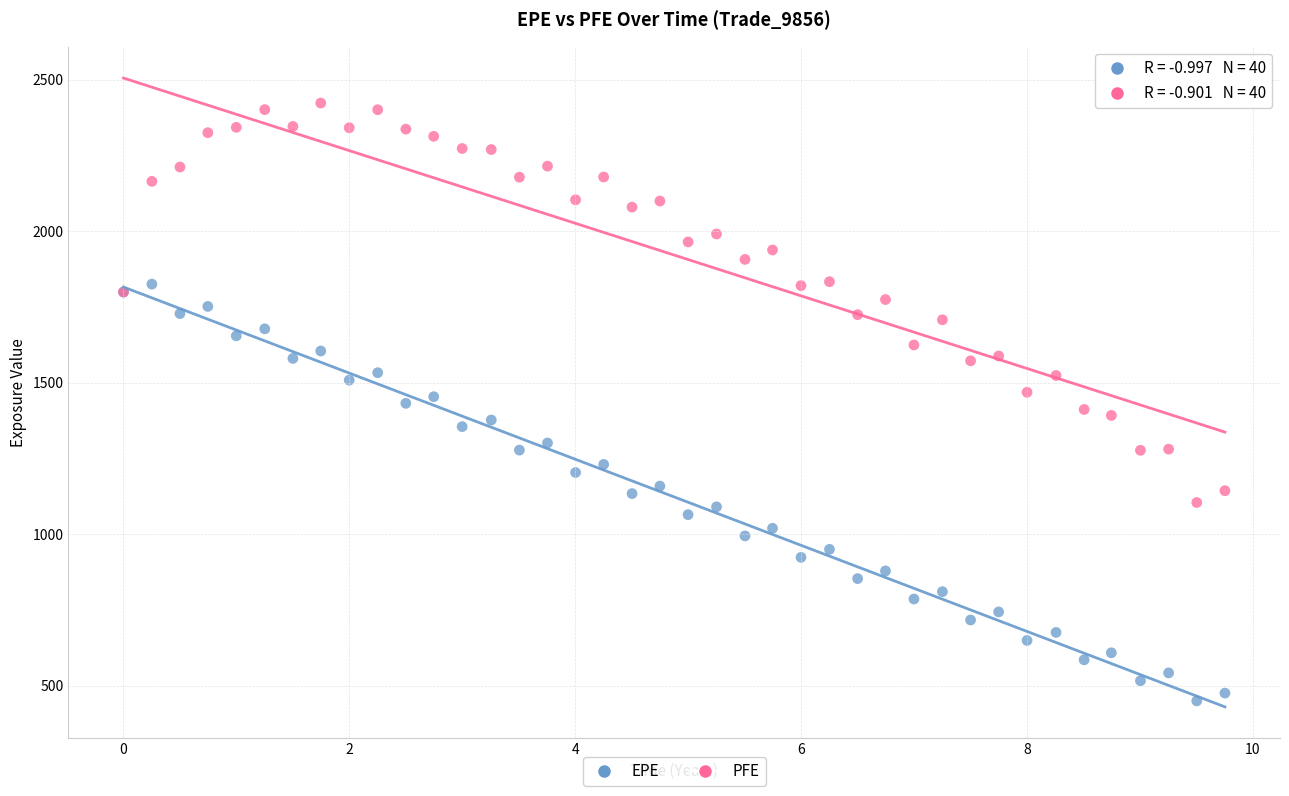

Which series reaches the minimum Y coordinate?

EPE